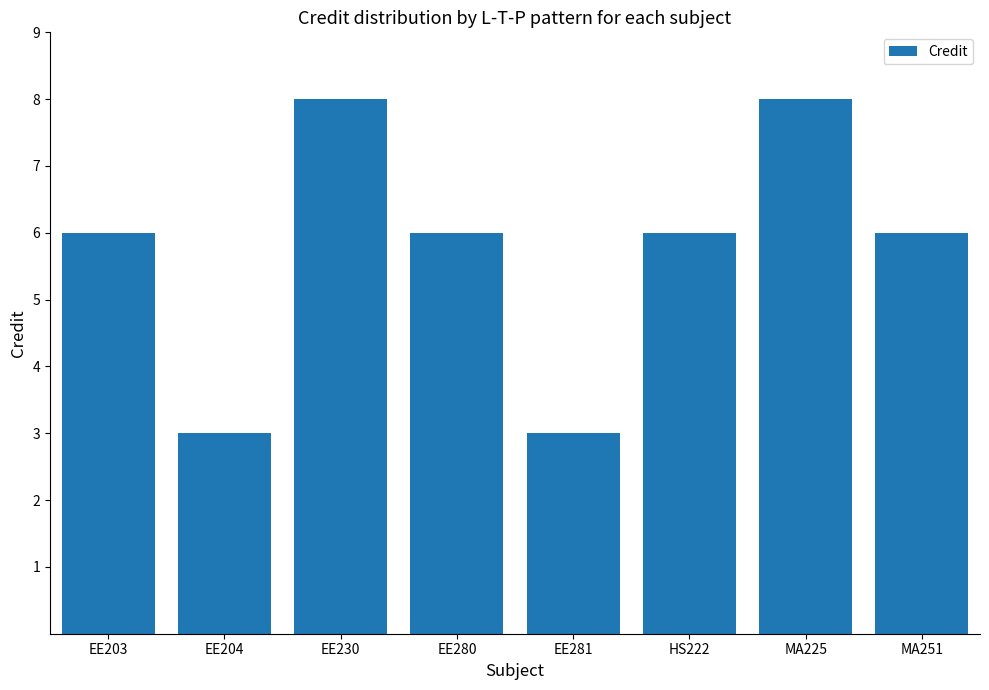

What is the value of the 1st bar from the left?

6